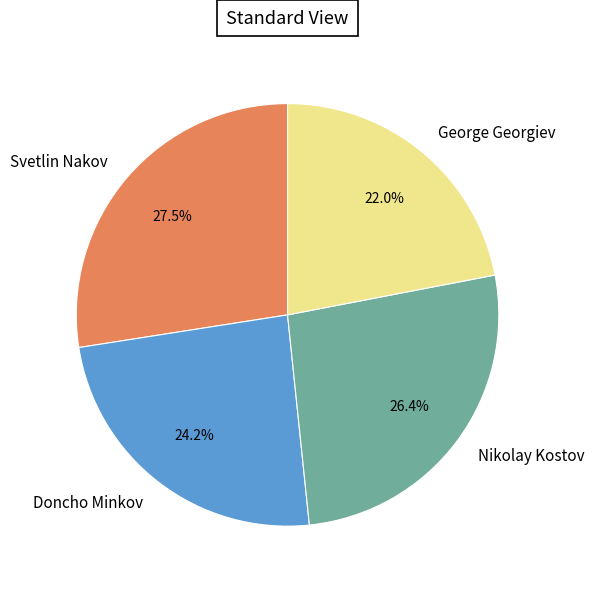

Which slice is the smallest?

George Georgiev